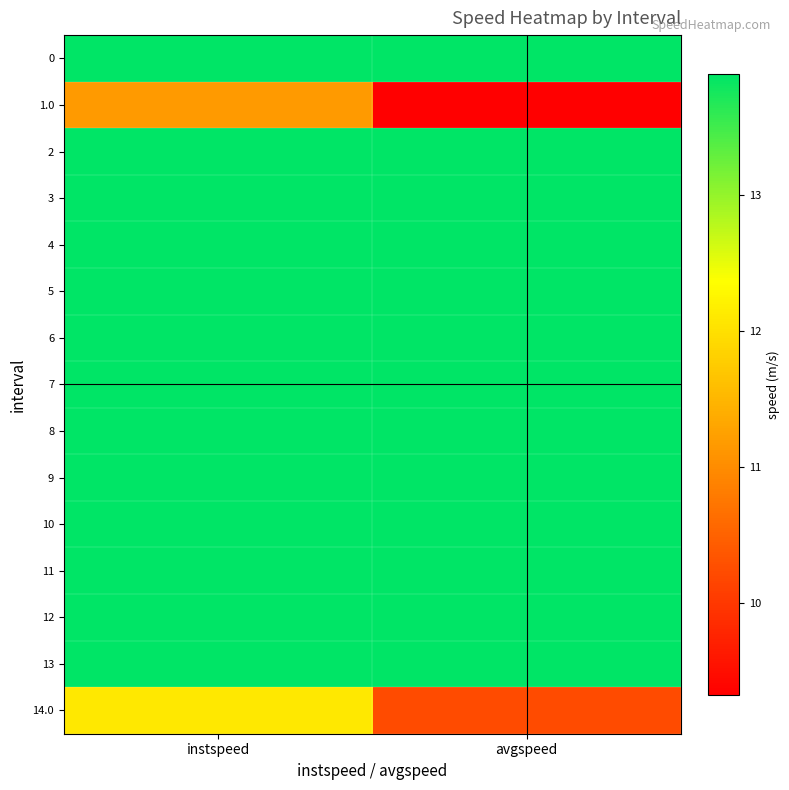

Reading left to right, extract all data points from this chart.

0: instspeed=13.9	avgspeed=13.9
1.0: instspeed=11.2	avgspeed=9.3
2: instspeed=13.9	avgspeed=13.9
3: instspeed=13.9	avgspeed=13.9
4: instspeed=13.9	avgspeed=13.9
5: instspeed=13.9	avgspeed=13.9
6: instspeed=13.9	avgspeed=13.9
7: instspeed=13.9	avgspeed=13.9
8: instspeed=13.9	avgspeed=13.9
9: instspeed=13.9	avgspeed=13.9
10: instspeed=13.9	avgspeed=13.9
11: instspeed=13.9	avgspeed=13.9
12: instspeed=13.9	avgspeed=13.9
13: instspeed=13.9	avgspeed=13.9
14.0: instspeed=12.1	avgspeed=10.2